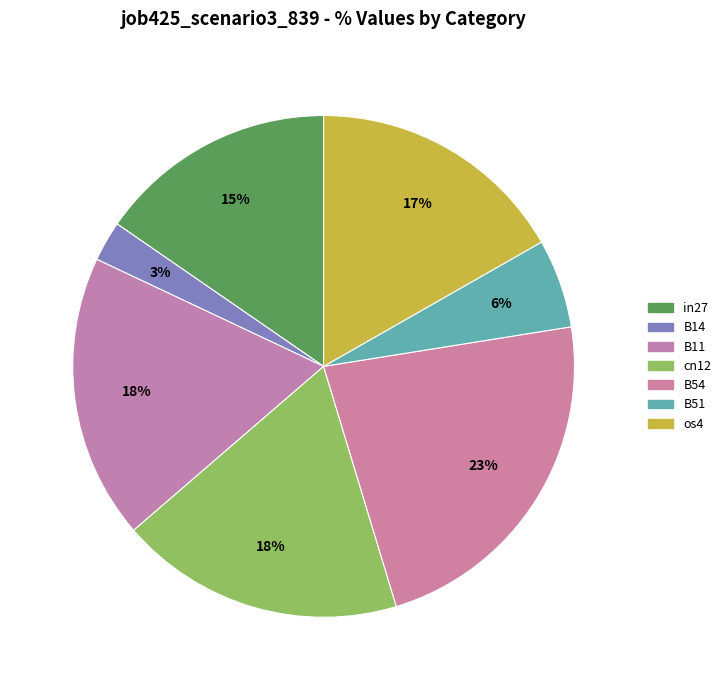

Which slice is the smallest?

B14